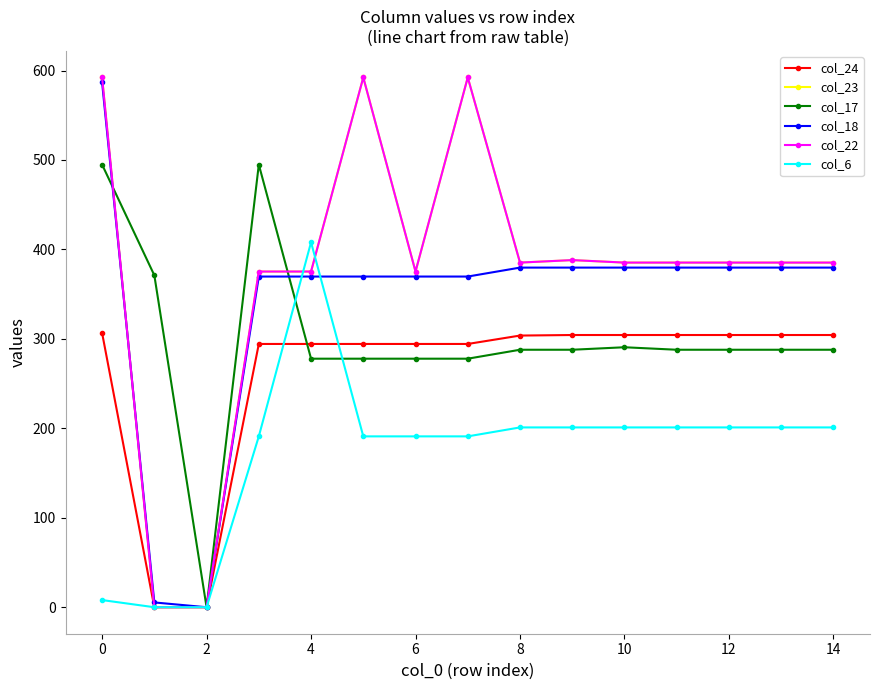

Does the chart have visible grid lines?

No